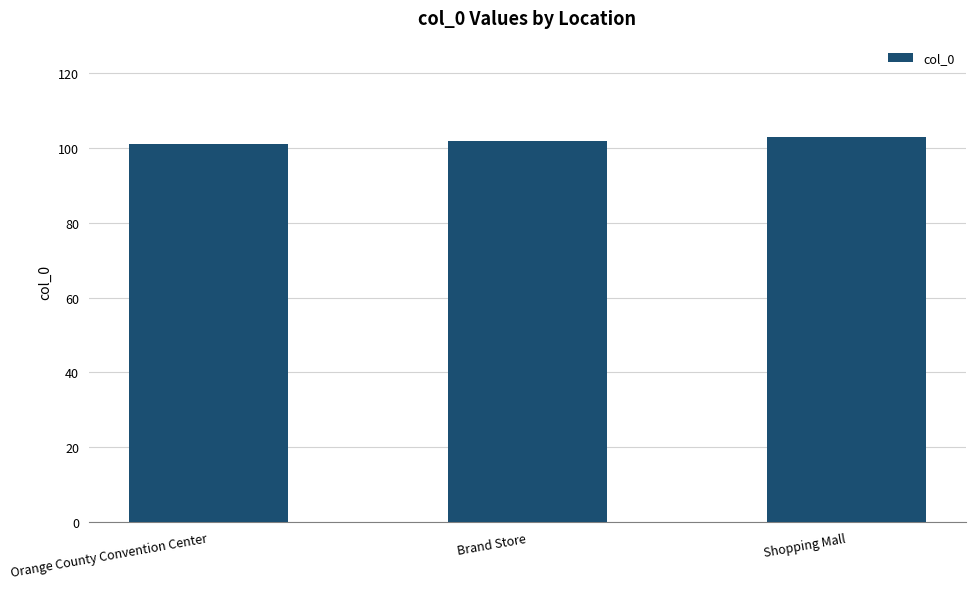

What is the sum of the values at Brand Store and Shopping Mall?

205